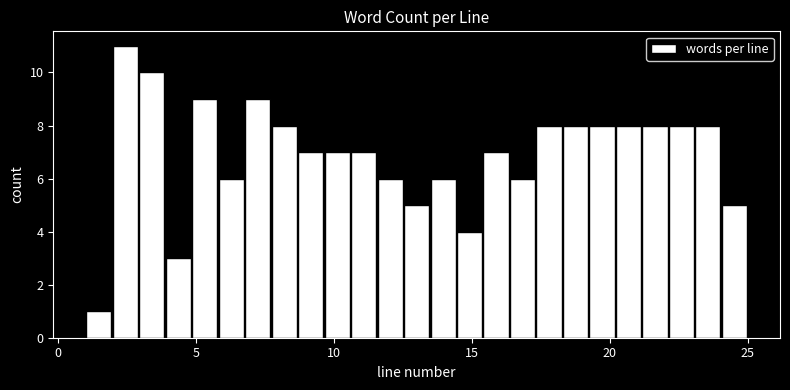

Around what value on the x-axis is the tallest bar? Give the approximate position of its centre, as read against the axis.

2.5